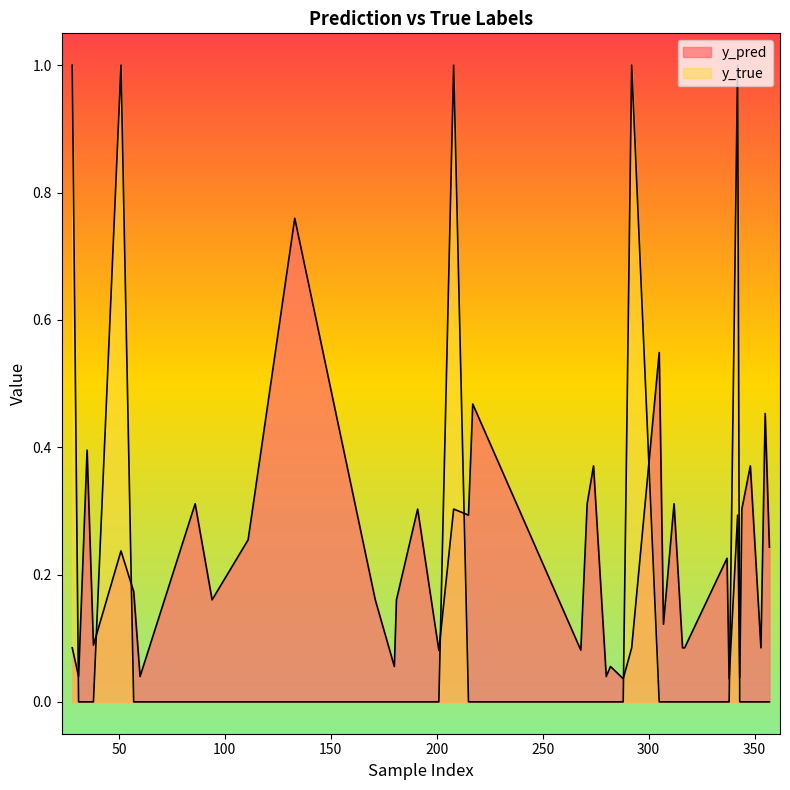

Is it true that y_pred equals 0.3 at 271?

True